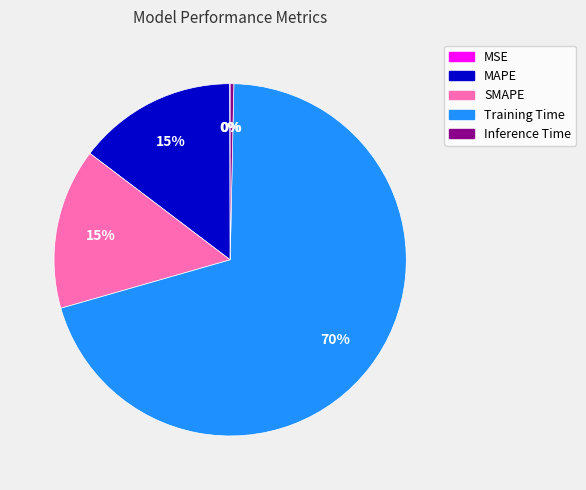

Combined, do Training Time and MAPE account for over 50%?

Yes